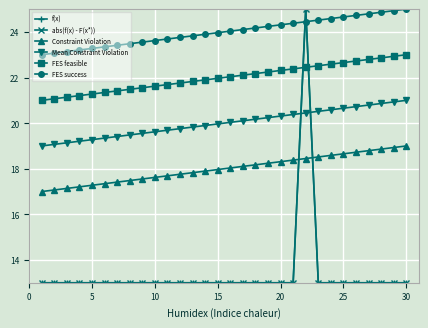

True or false: FES feasible and FES success cross at least once.

False